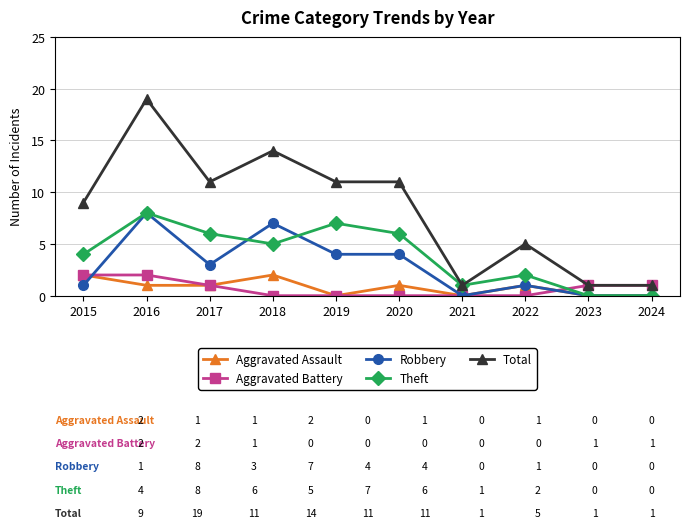

Count the Total values in the range 1 to 11.

8